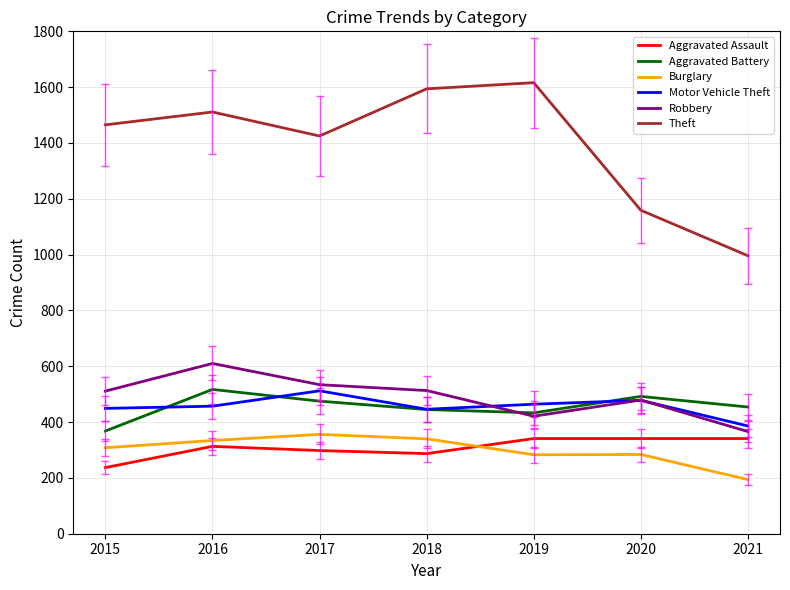

How many series are shown in this chart?

6